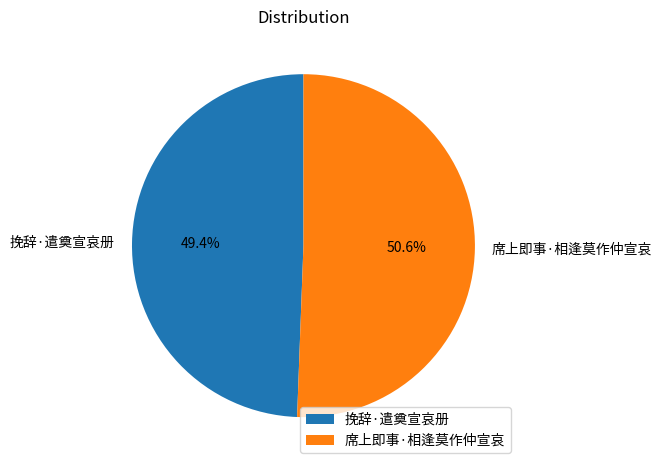

Which category has the biggest portion of the pie?

席上即事·相逢莫作仲宣哀